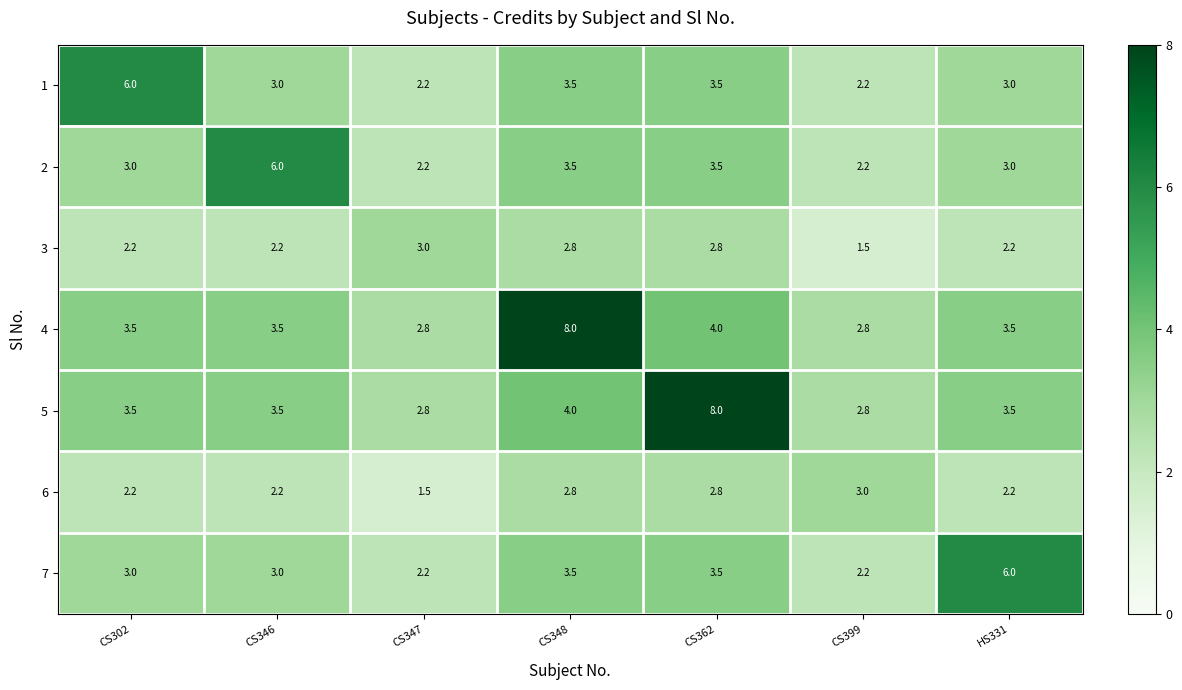

What is the difference between the maximum and minimum values in the 3 series?

1.5